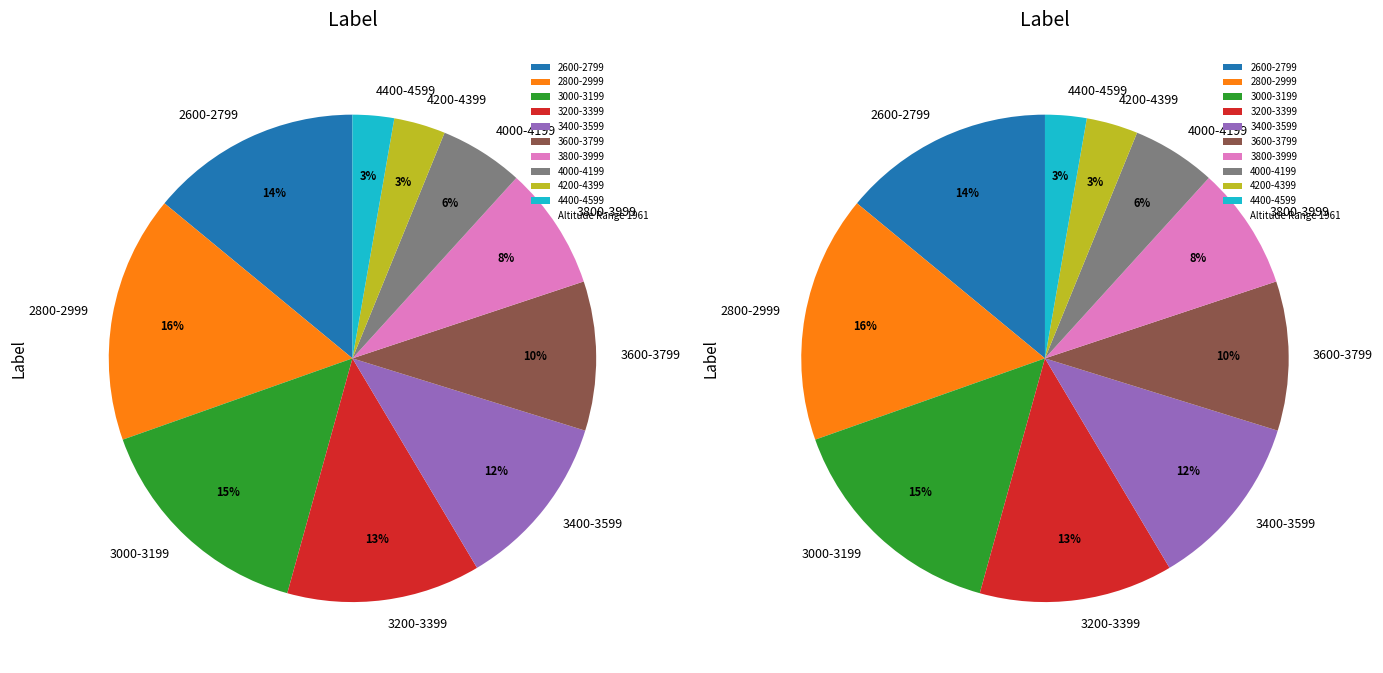

How many slices are in this pie chart?

10